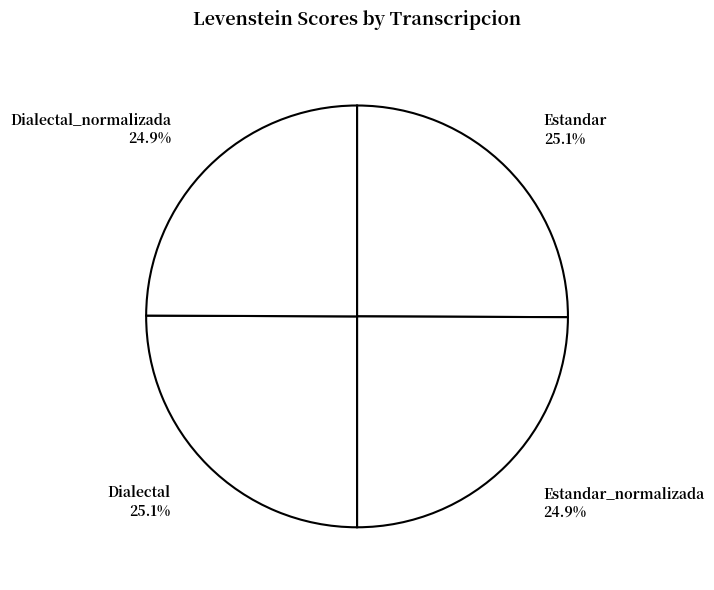

Is there a majority slice in this chart?

No